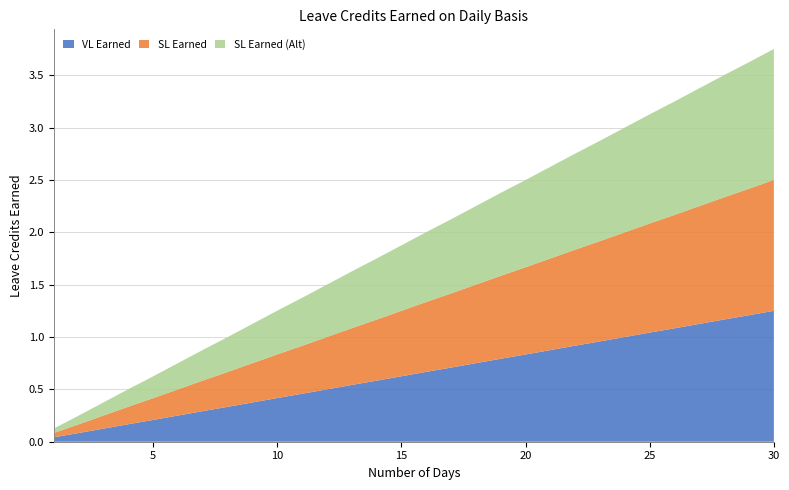

Reading left to right, extract all data points from this chart.

VL Earned: 0.0	0.1	0.1	0.2	0.2	0.2	0.3	0.3	0.4	0.4	0.5	0.5	0.5	0.6	0.6	0.7	0.7	0.8	0.8	0.8	0.9	0.9	1.0	1.0	1.0	1.1	1.1	1.2	1.2	1.2
SL Earned: 0.0	0.1	0.1	0.2	0.2	0.2	0.3	0.3	0.4	0.4	0.5	0.5	0.5	0.6	0.6	0.7	0.7	0.8	0.8	0.8	0.9	0.9	1.0	1.0	1.0	1.1	1.1	1.2	1.2	1.2
SL Earned (Alt): 0.0	0.1	0.1	0.2	0.2	0.2	0.3	0.3	0.4	0.4	0.5	0.5	0.5	0.6	0.6	0.7	0.7	0.8	0.8	0.8	0.9	0.9	1.0	1.0	1.0	1.1	1.1	1.2	1.2	1.2